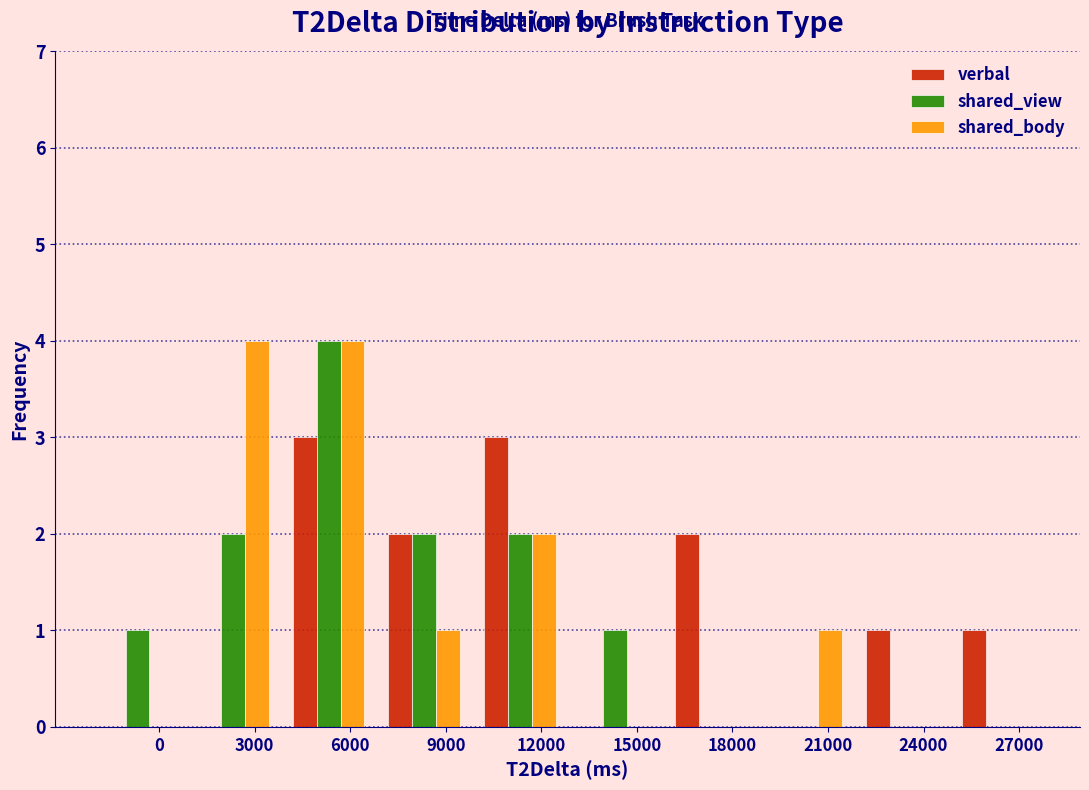

Between 18000 and 21000, which series saw the biggest shift?

verbal